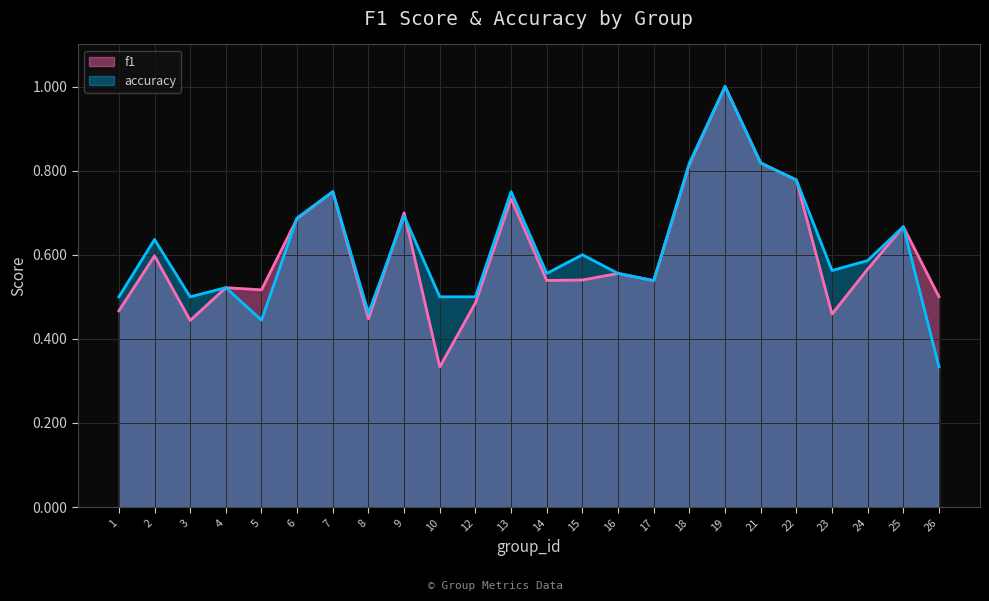

Reading right to left, list all the values displayed in this chart.

f1: 0.5	0.7	0.6	0.5	0.8	0.8	1.0	0.8	0.5	0.6	0.5	0.5	0.7	0.5	0.3	0.7	0.4	0.8	0.7	0.5	0.5	0.4	0.6	0.5
accuracy: 0.3	0.7	0.6	0.6	0.8	0.8	1.0	0.8	0.5	0.6	0.6	0.6	0.8	0.5	0.5	0.7	0.5	0.8	0.7	0.4	0.5	0.5	0.6	0.5